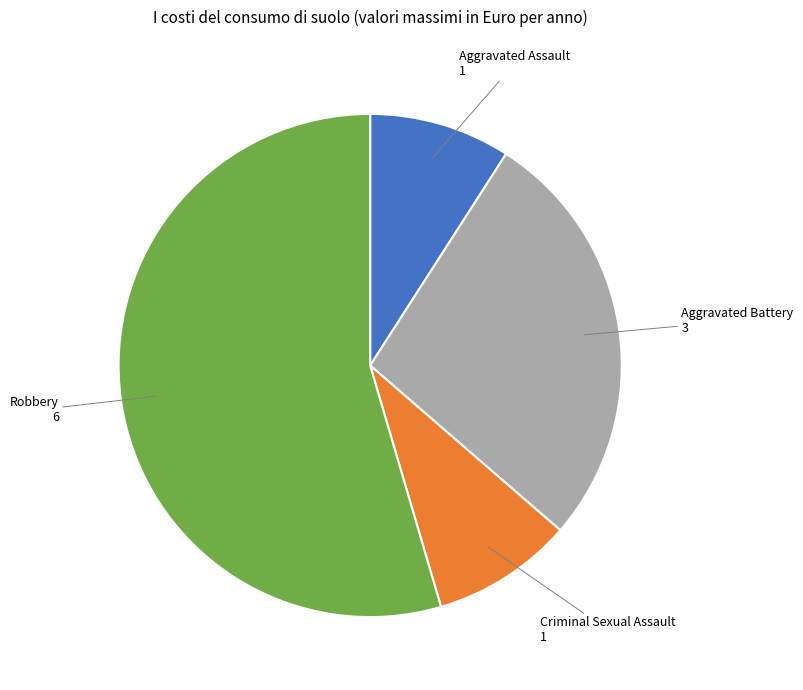

What is the largest slice in the pie chart?

Robbery